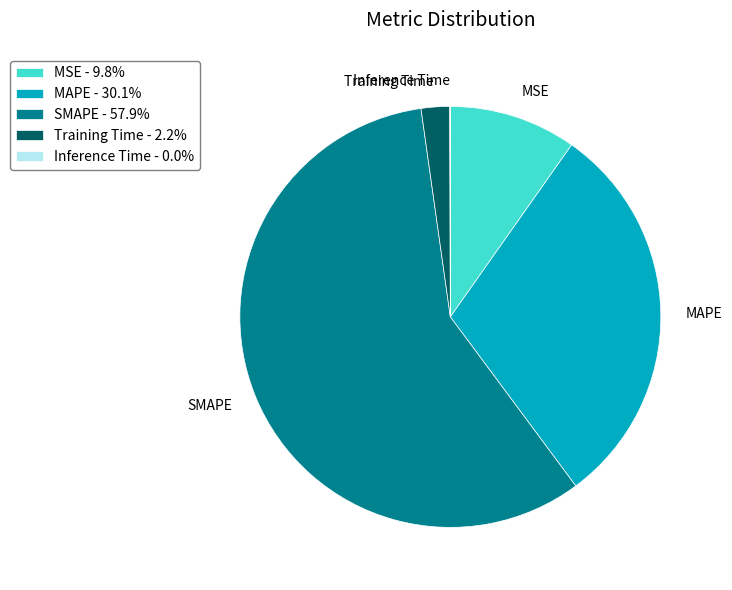

Which has a higher value, MAPE or MSE?

MAPE